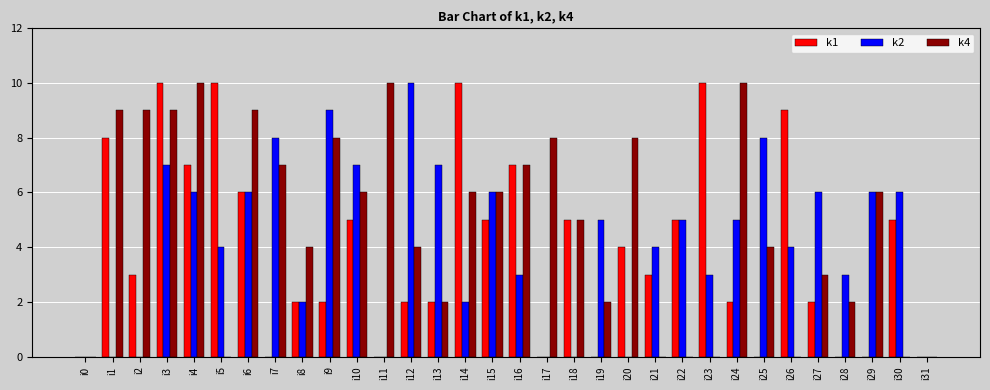

Count the number of categories in the chart.

32